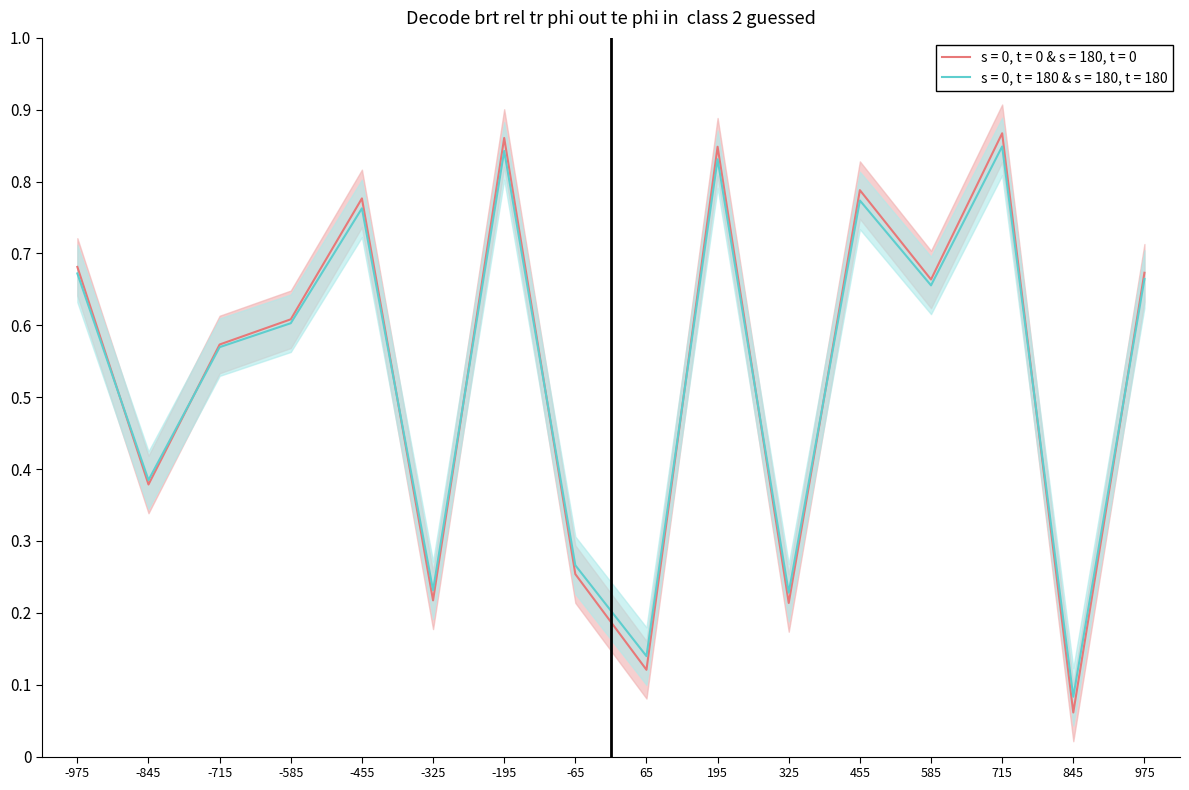

What is the sum of all values?

8.6